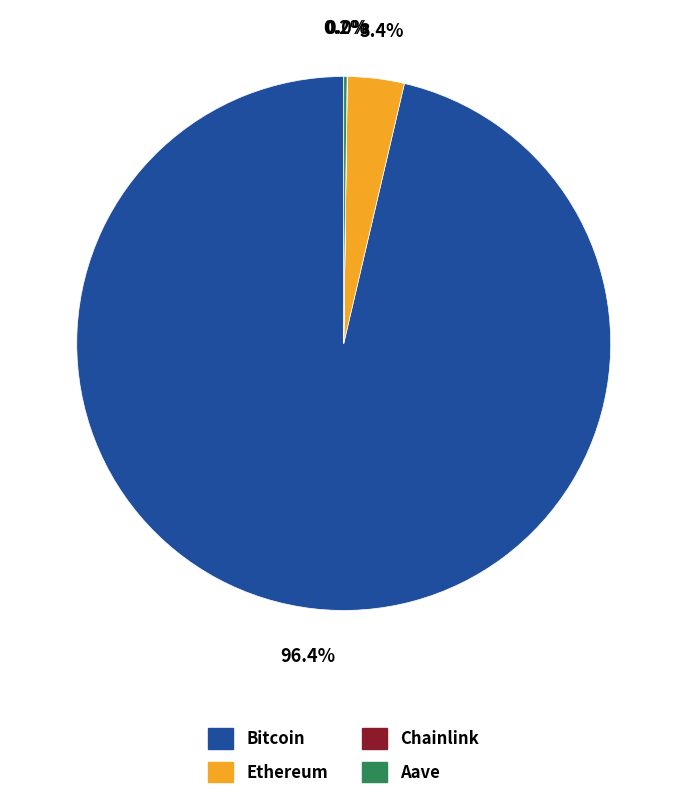

What portion of the pie excludes Bitcoin?

3.6%